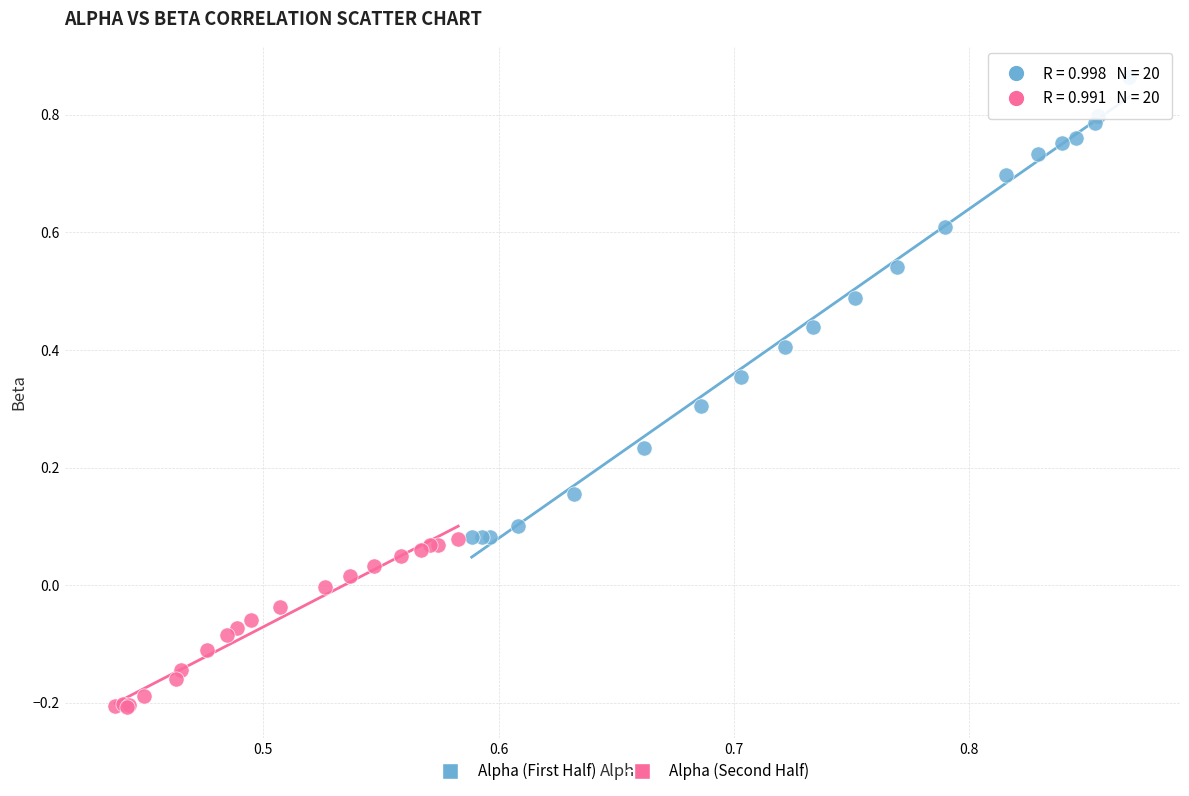

What are all the series names shown in the legend?

Alpha (First Half), Alpha (Second Half)